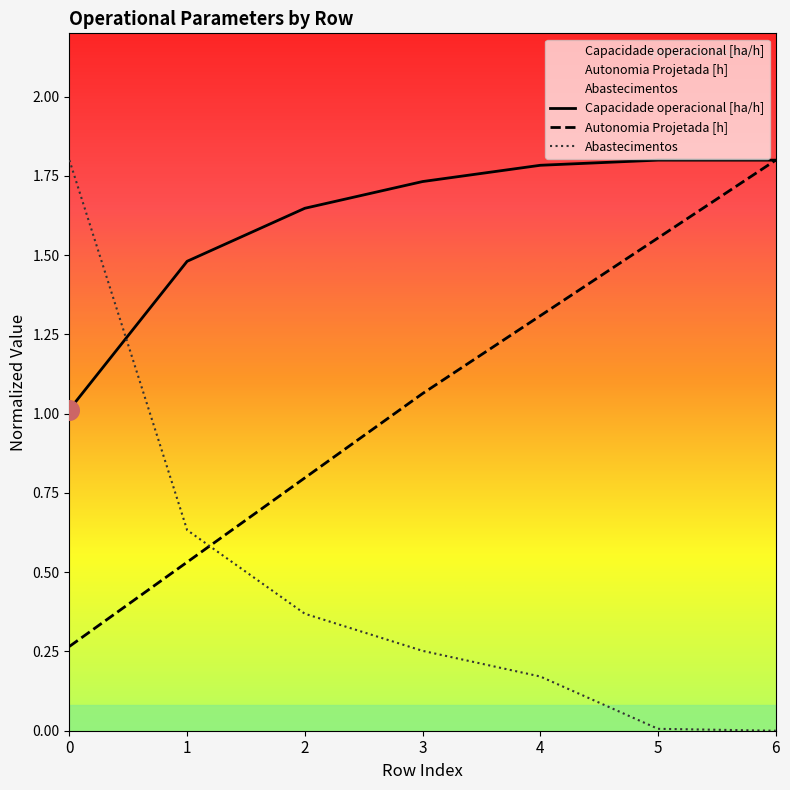

Which series has the largest Y range (max minus min)?

Abastecimentos